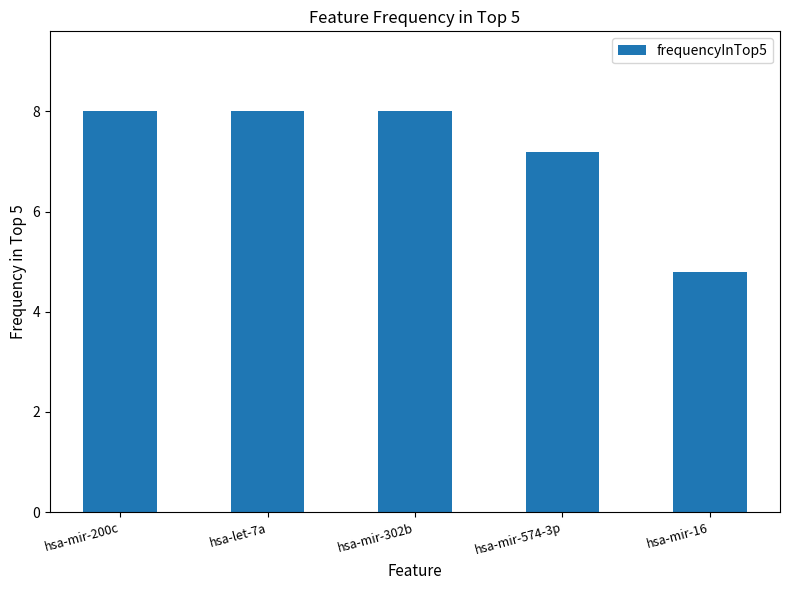

Reading left to right, what are all the values shown in this chart?

hsa-mir-200c=8.0	hsa-let-7a=8.0	hsa-mir-302b=8.0	hsa-mir-574-3p=7.2	hsa-mir-16=4.8